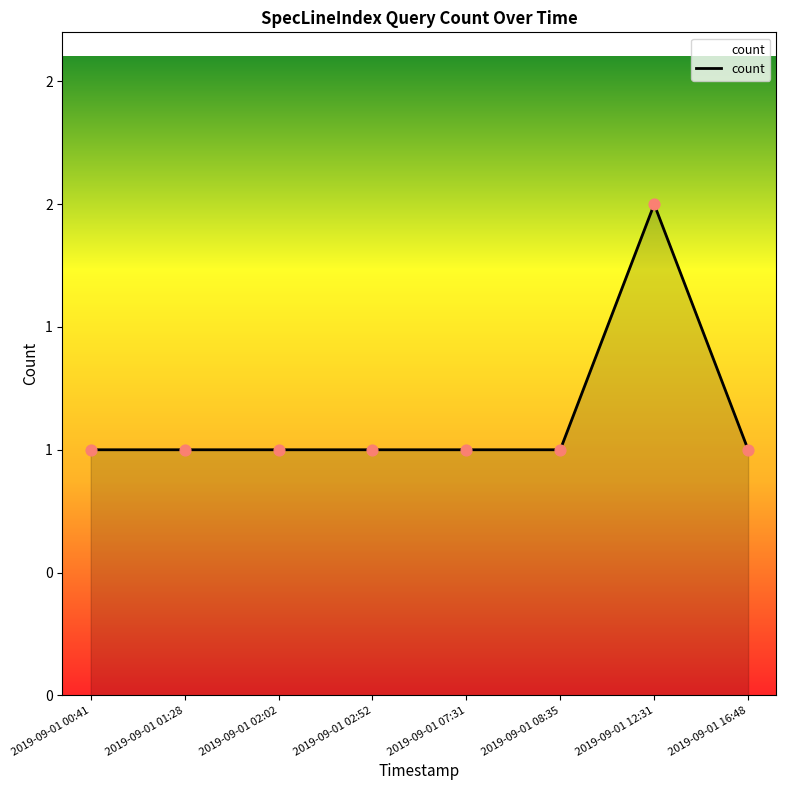

Which has a higher value, 2019-09-01 08:35 or 2019-09-01 12:31?

2019-09-01 12:31